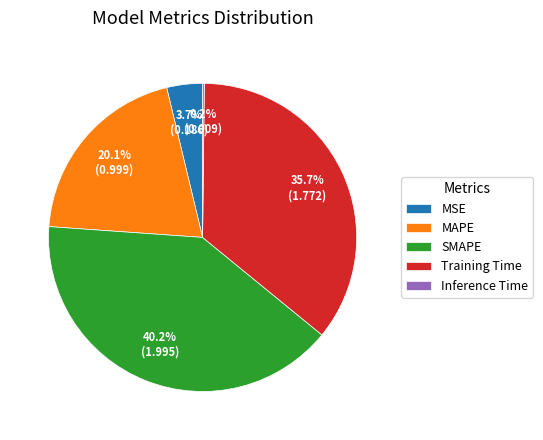

Between MAPE and SMAPE, which is larger?

SMAPE